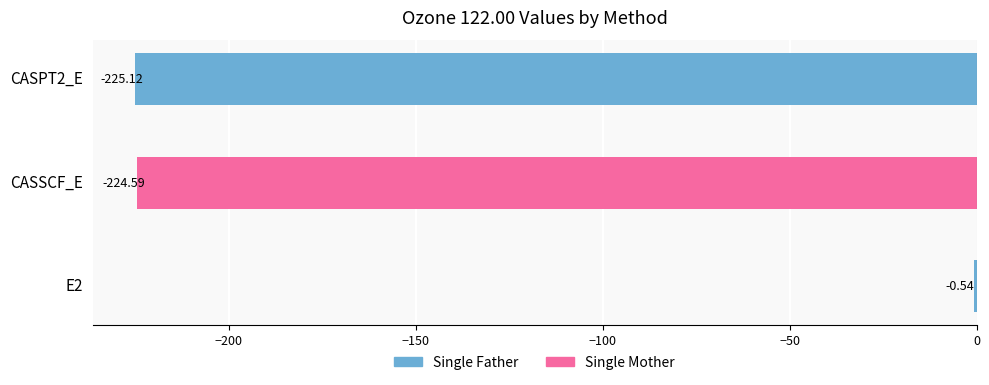

What is the sum of all values?

-450.2